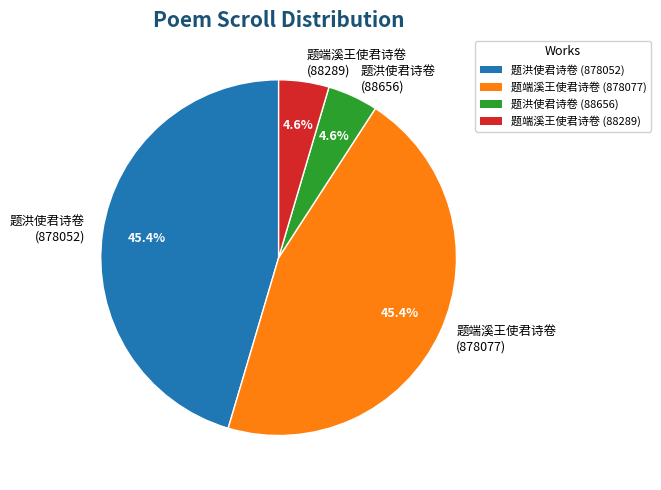

To the nearest percent, what is the difference between the 题洪使君诗卷 (88656) and 题洪使君诗卷 (878052) slice percentages?

41%